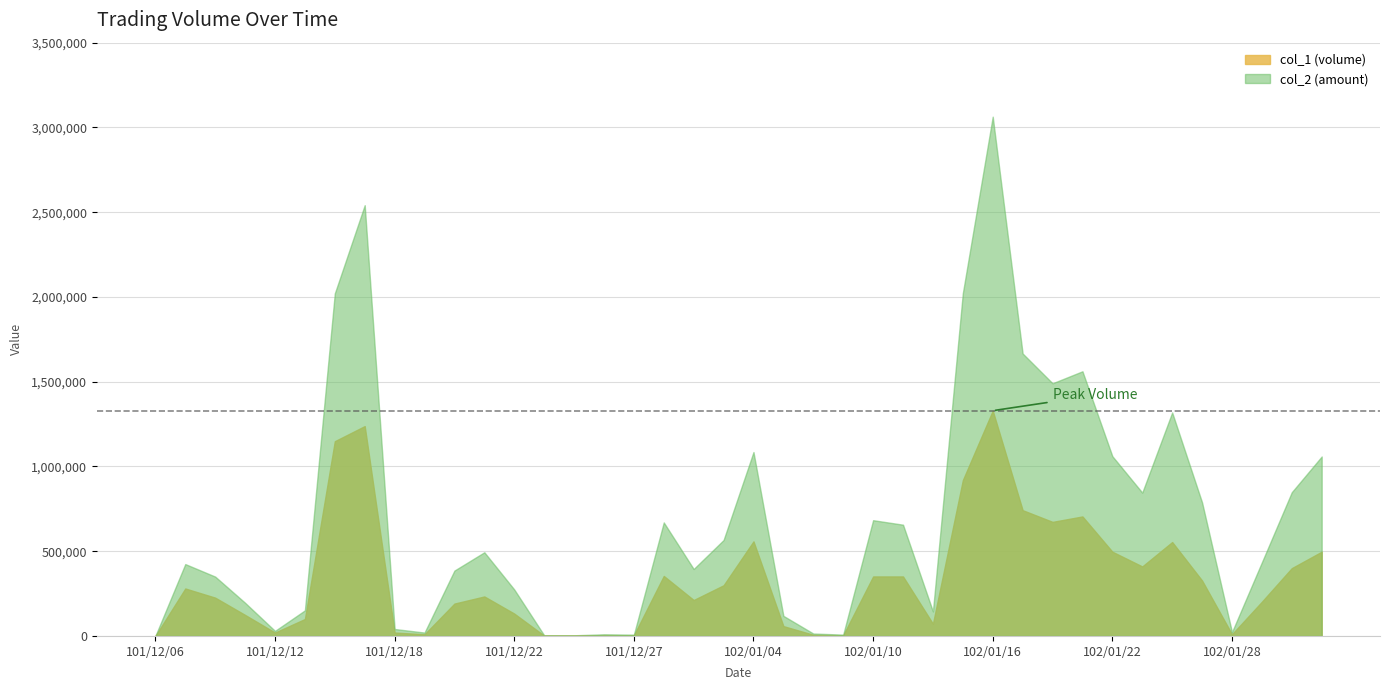

How many lines are shown in the chart?

2